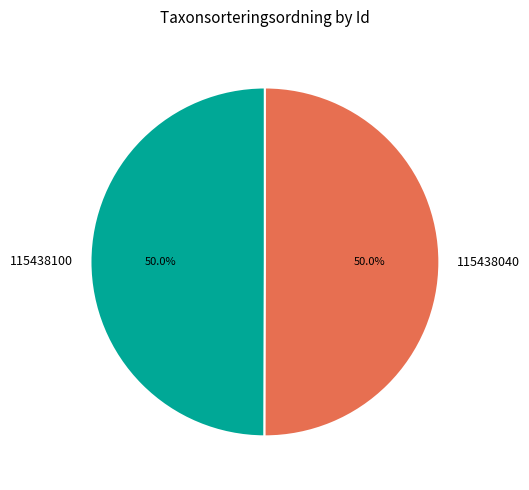

To the nearest percent, what percentage of the pie is 115438040?

50%